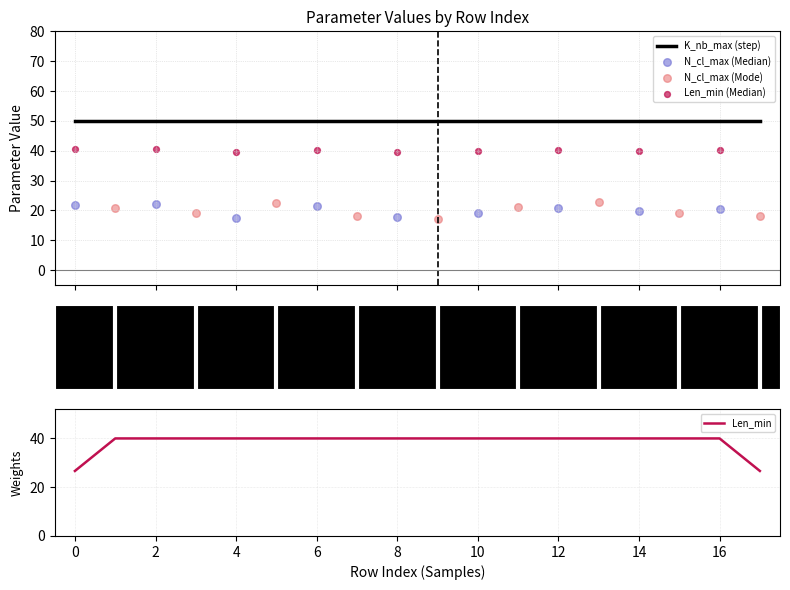

At how many categories does at least one series exceed 28?

18